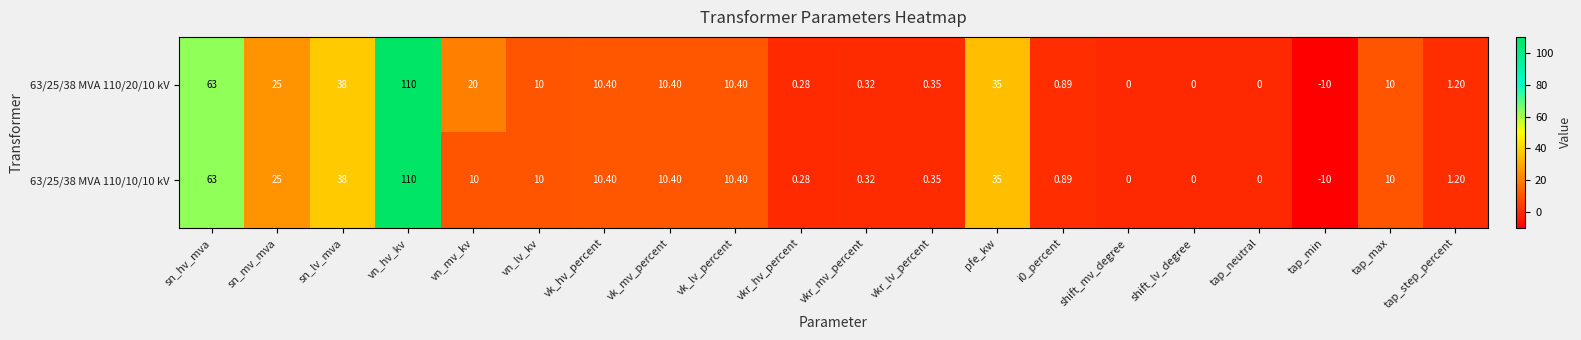

At which label does 63/25/38 MVA 110/10/10 kV first exceed 10?

sn_hv_mva